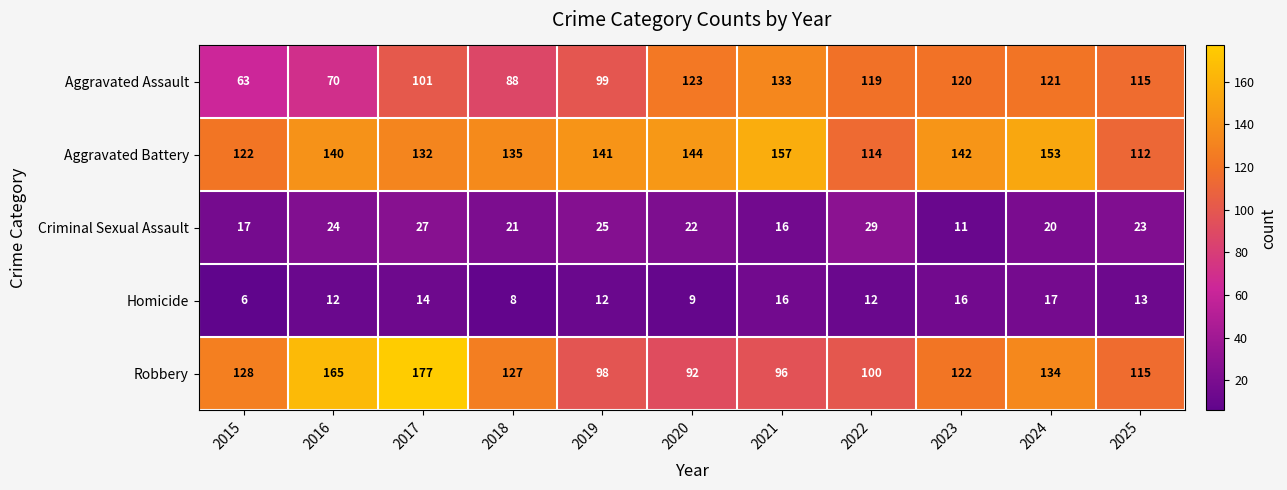

What is the total value across all series at 2020?

390